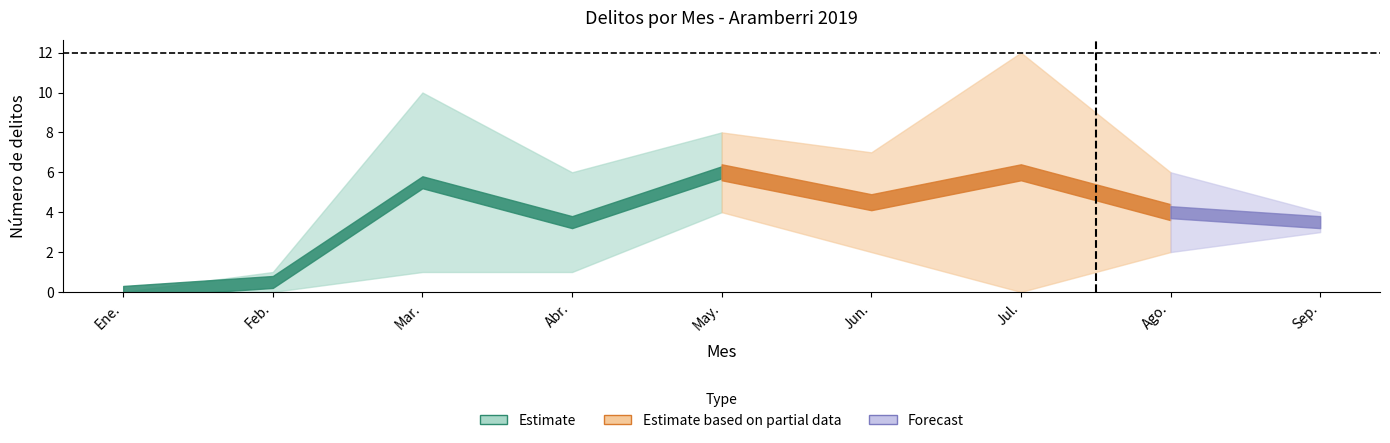

What position from the left is Sep.?

9